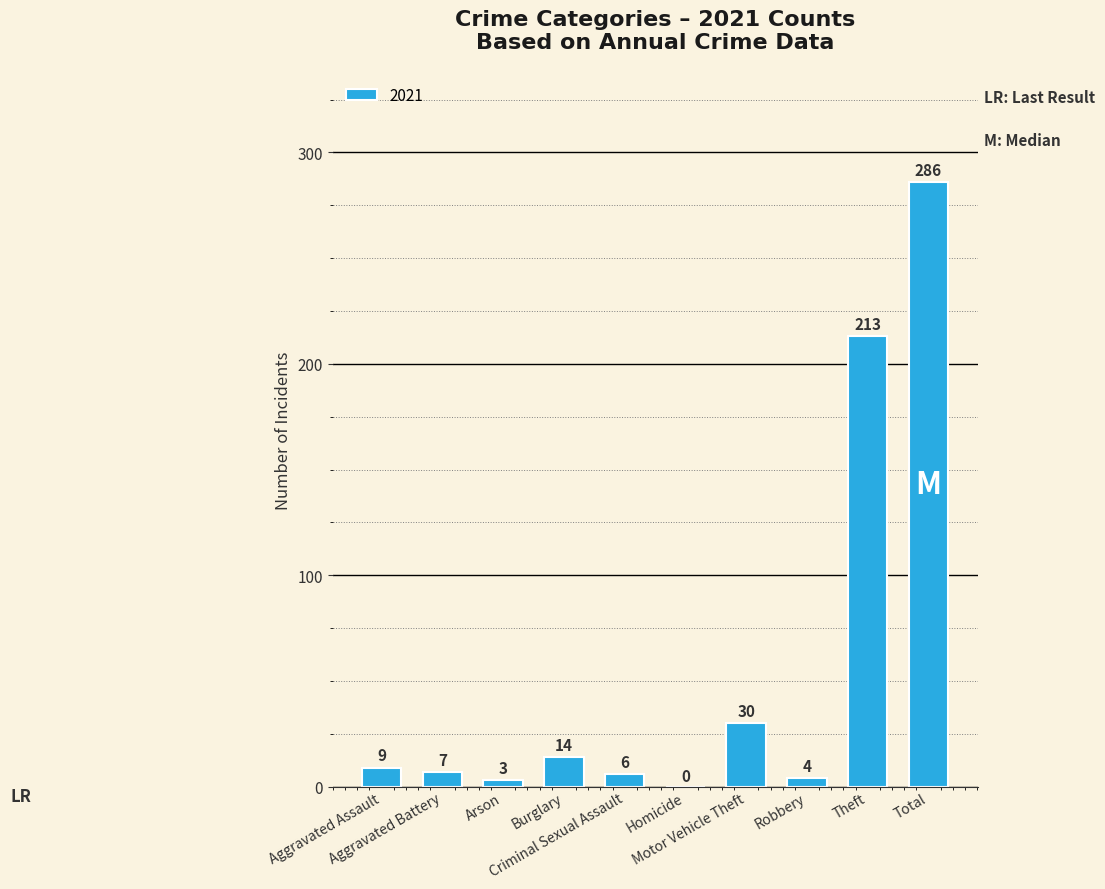

What is the maximum value shown in the chart?

286